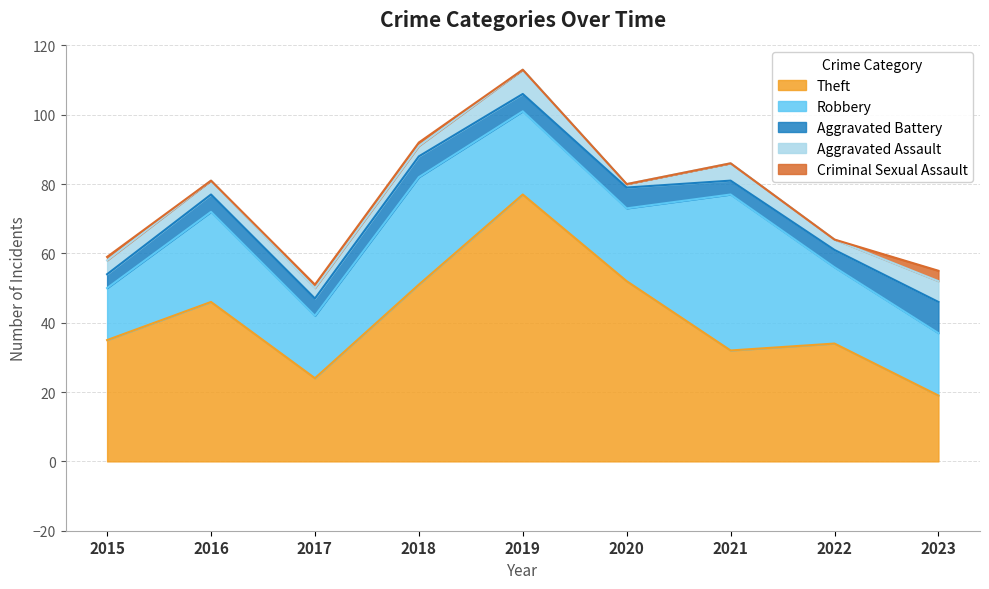

Reading right to left, what are all the values shown in this chart?

Theft: 19	34	32	52	77	51	24	46	35
Robbery: 18	22	45	21	24	31	18	26	15
Aggravated Battery: 9	5	4	6	5	6	5	5	4
Aggravated Assault: 6	3	5	1	7	3	3	4	4
Criminal Sexual Assault: 3	0	0	0	0	1	1	0	1